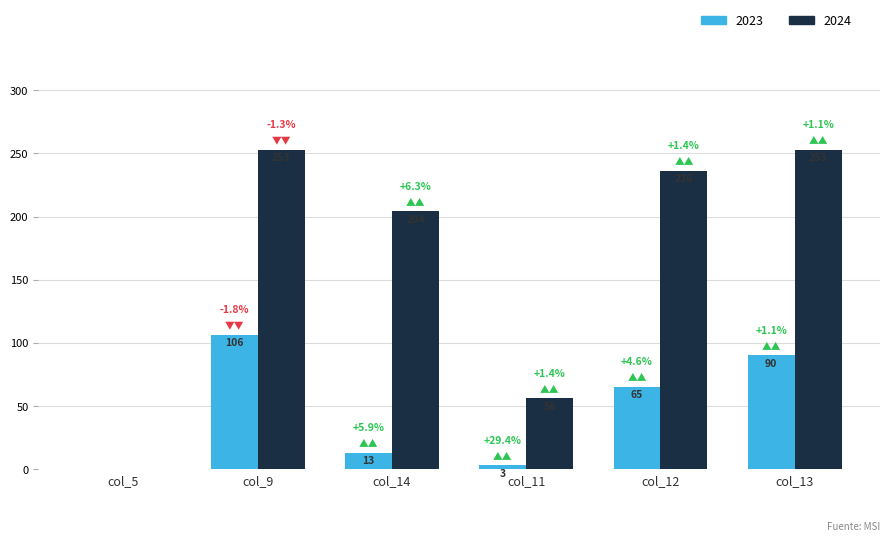

Which series changed the most between col_9 and col_12?

2023